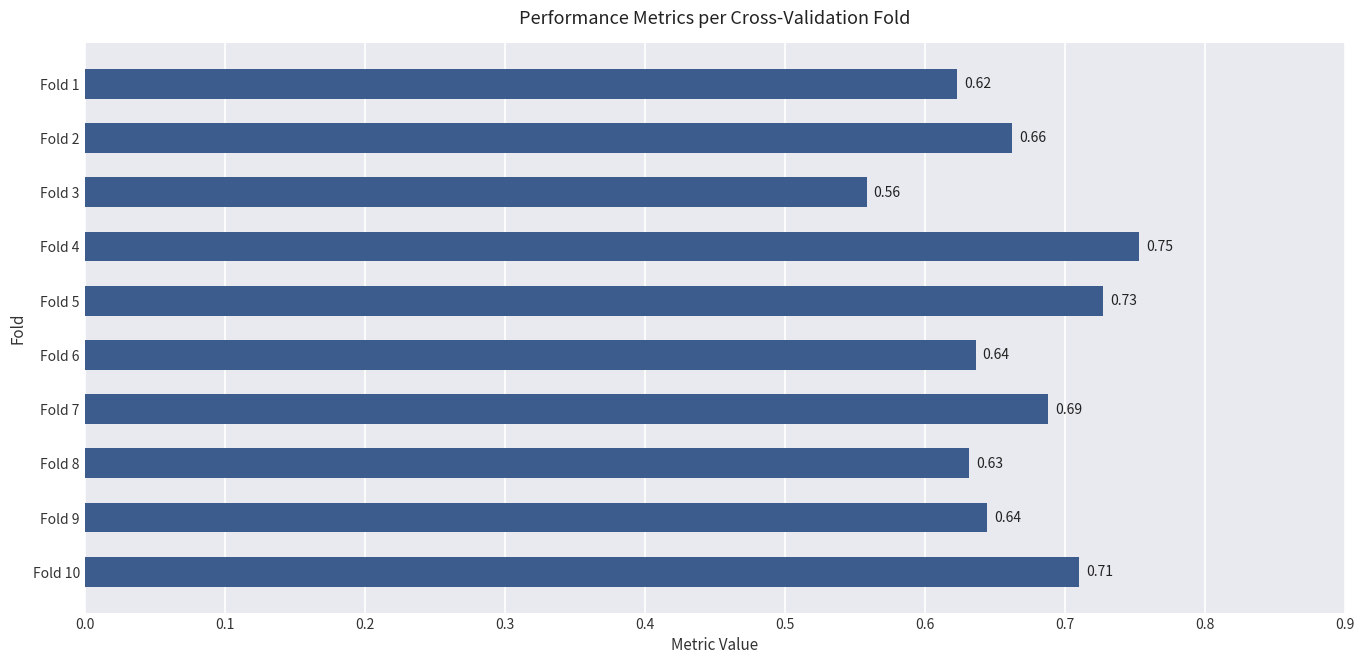

Which has a higher value, Fold 5 or Fold 3?

Fold 5